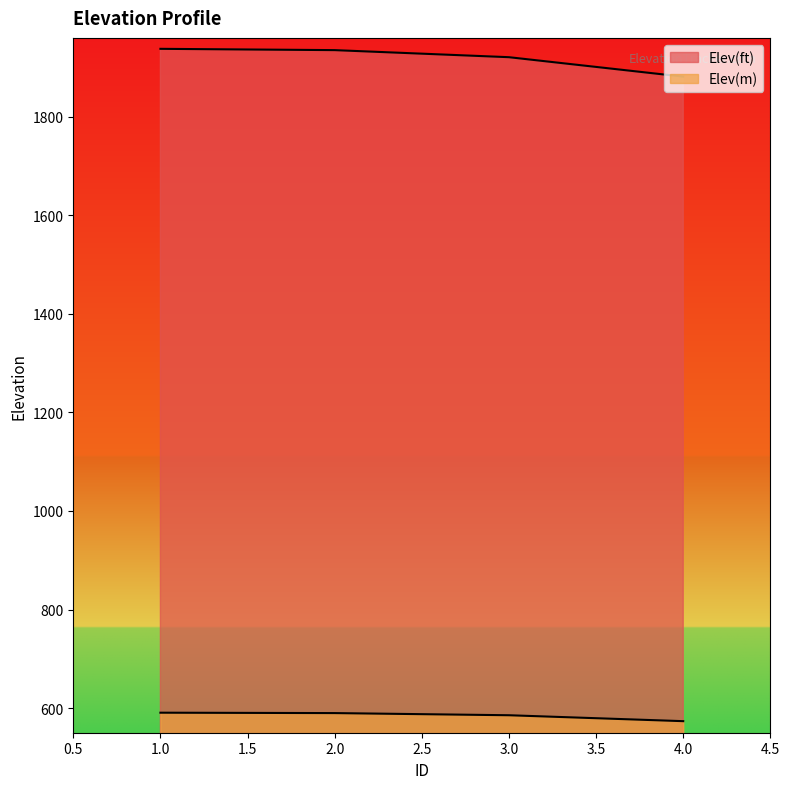

How many values in the Elev(ft) series are below 1935?

2